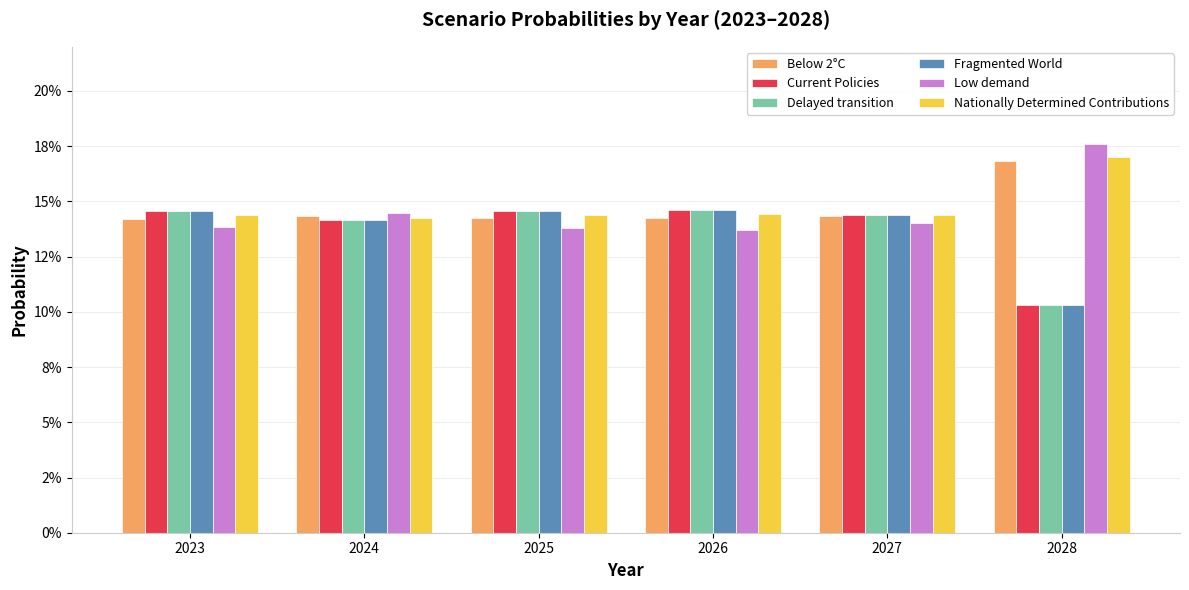

What are all the series names shown in the legend?

Below 2°C, Current Policies, Delayed transition, Fragmented World, Low demand, Nationally Determined Contributions